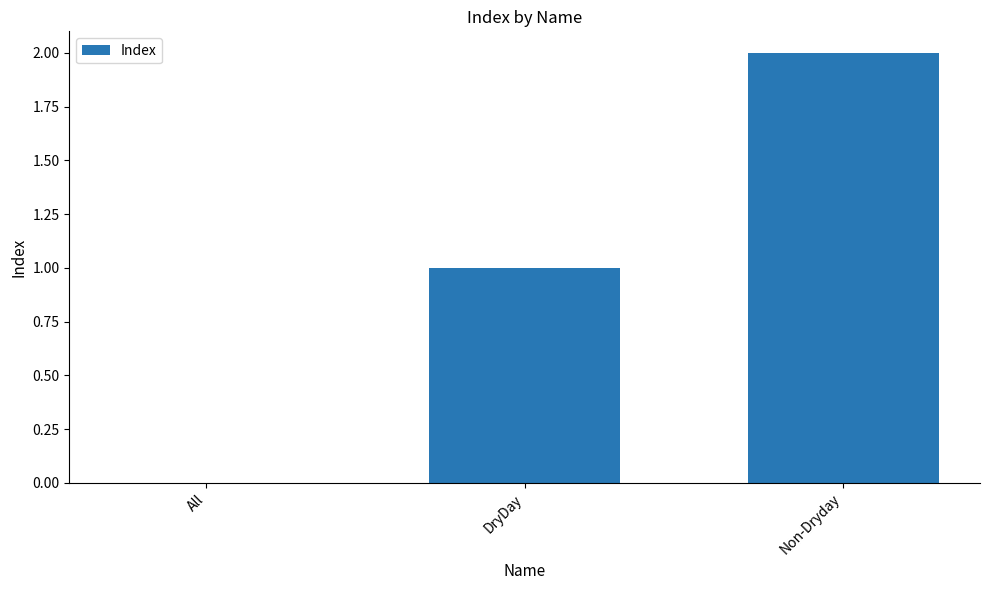

What is the sum of the values at All and DryDay?

1